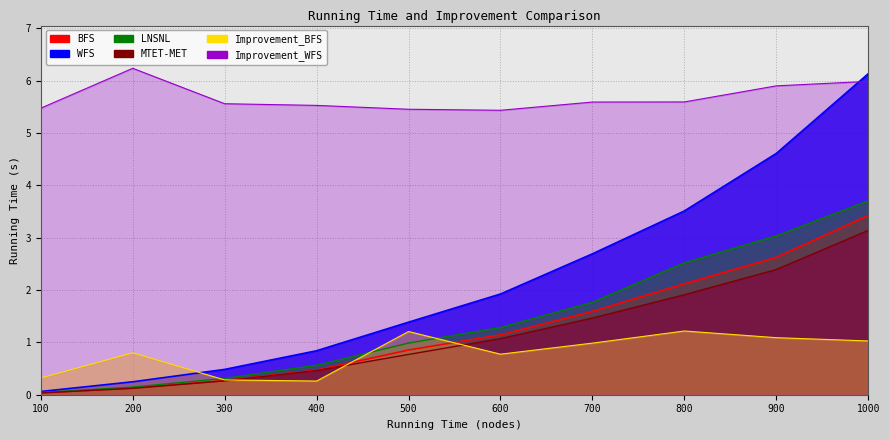

Reading right to left, extract all data points from this chart.

BFS: 1000=3.4	900=2.6	800=2.1	700=1.6	600=1.1	500=0.9	400=0.5	300=0.3	200=0.1	100=0.0
WFS: 1000=6.1	900=4.6	800=3.5	700=2.7	600=1.9	500=1.4	400=0.8	300=0.5	200=0.2	100=0.1
LNSNL: 1000=3.7	900=3.0	800=2.5	700=1.8	600=1.3	500=1.0	400=0.6	300=0.3	200=0.1	100=0.0
MTET-MET: 1000=3.1	900=2.4	800=1.9	700=1.5	600=1.1	500=0.8	400=0.5	300=0.3	200=0.1	100=0.0
Improvement_BFS: 1000=1.0	900=1.1	800=1.2	700=1.0	600=0.8	500=1.2	400=0.3	300=0.3	200=0.8	100=0.3
Improvement_WFS: 1000=6.0	900=5.9	800=5.6	700=5.6	600=5.4	500=5.5	400=5.5	300=5.6	200=6.2	100=5.5